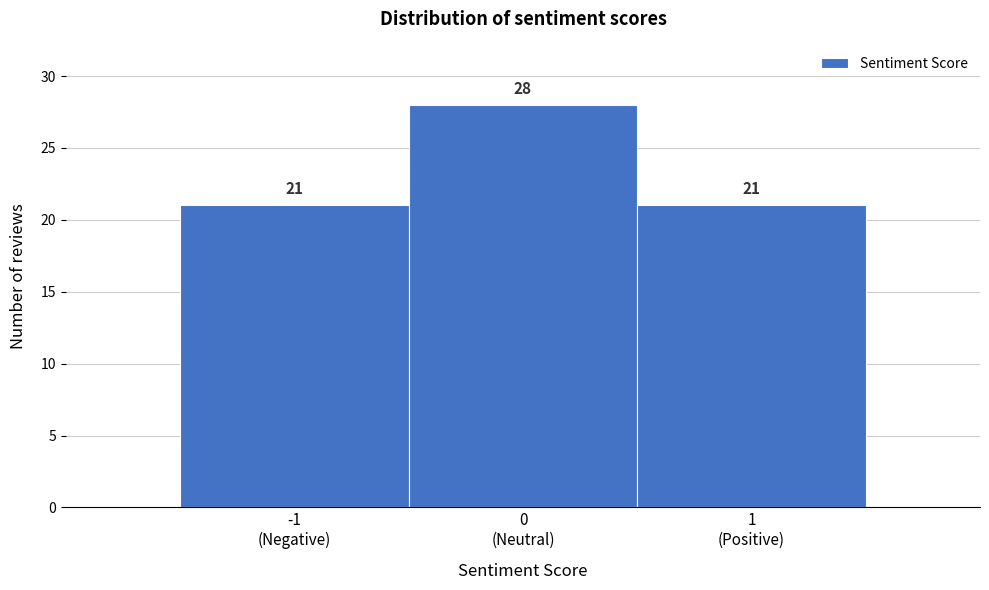

Reading left to right, list all the values displayed in this chart.

21	28	21